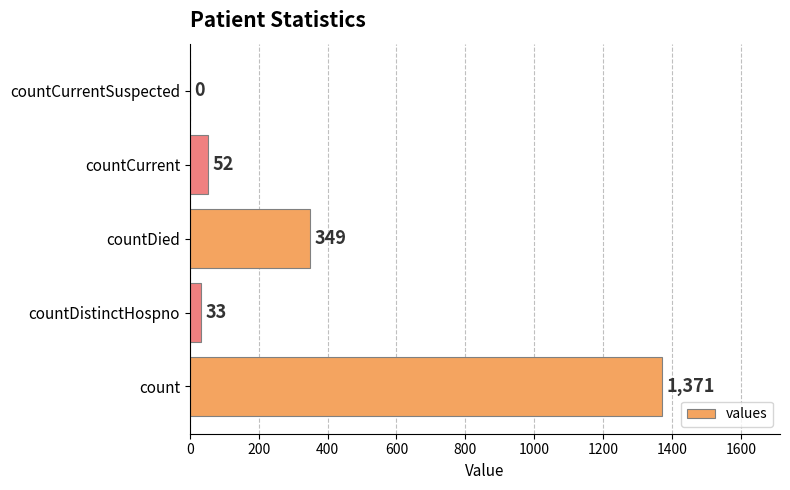

Are the bars grouped side by side (vs. stacked)?

No